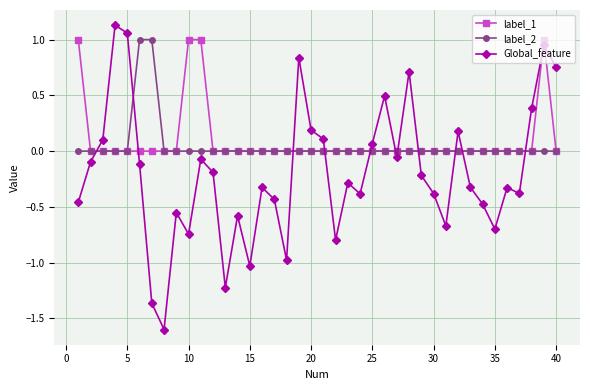

How many lines are shown in the chart?

3